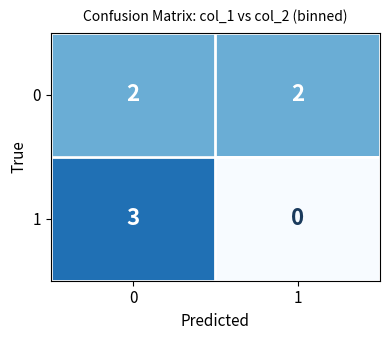

True or false: 1 has a value of 5 at 0.

False